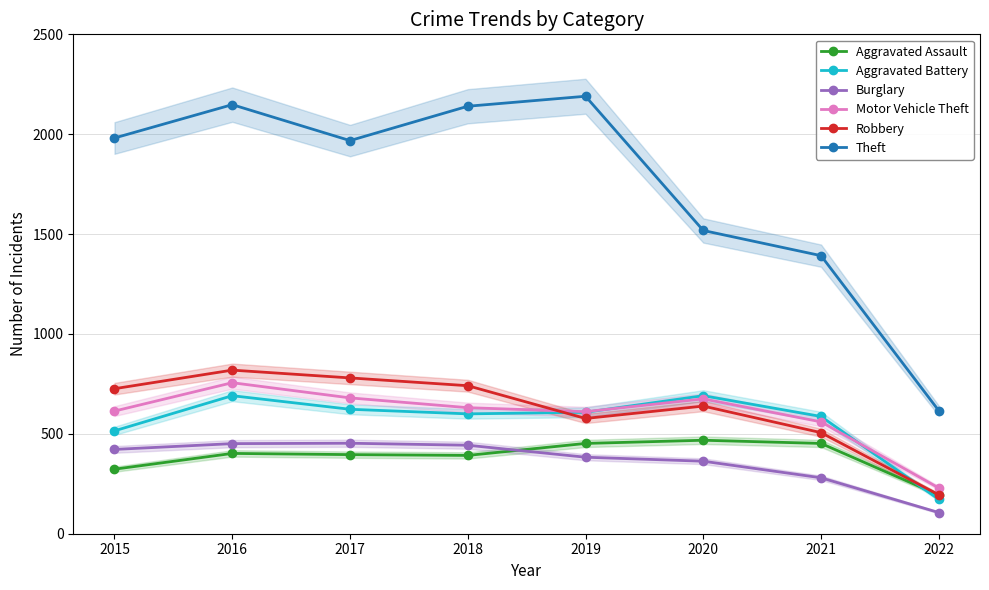

What is the total value across all series at 2021?

3777